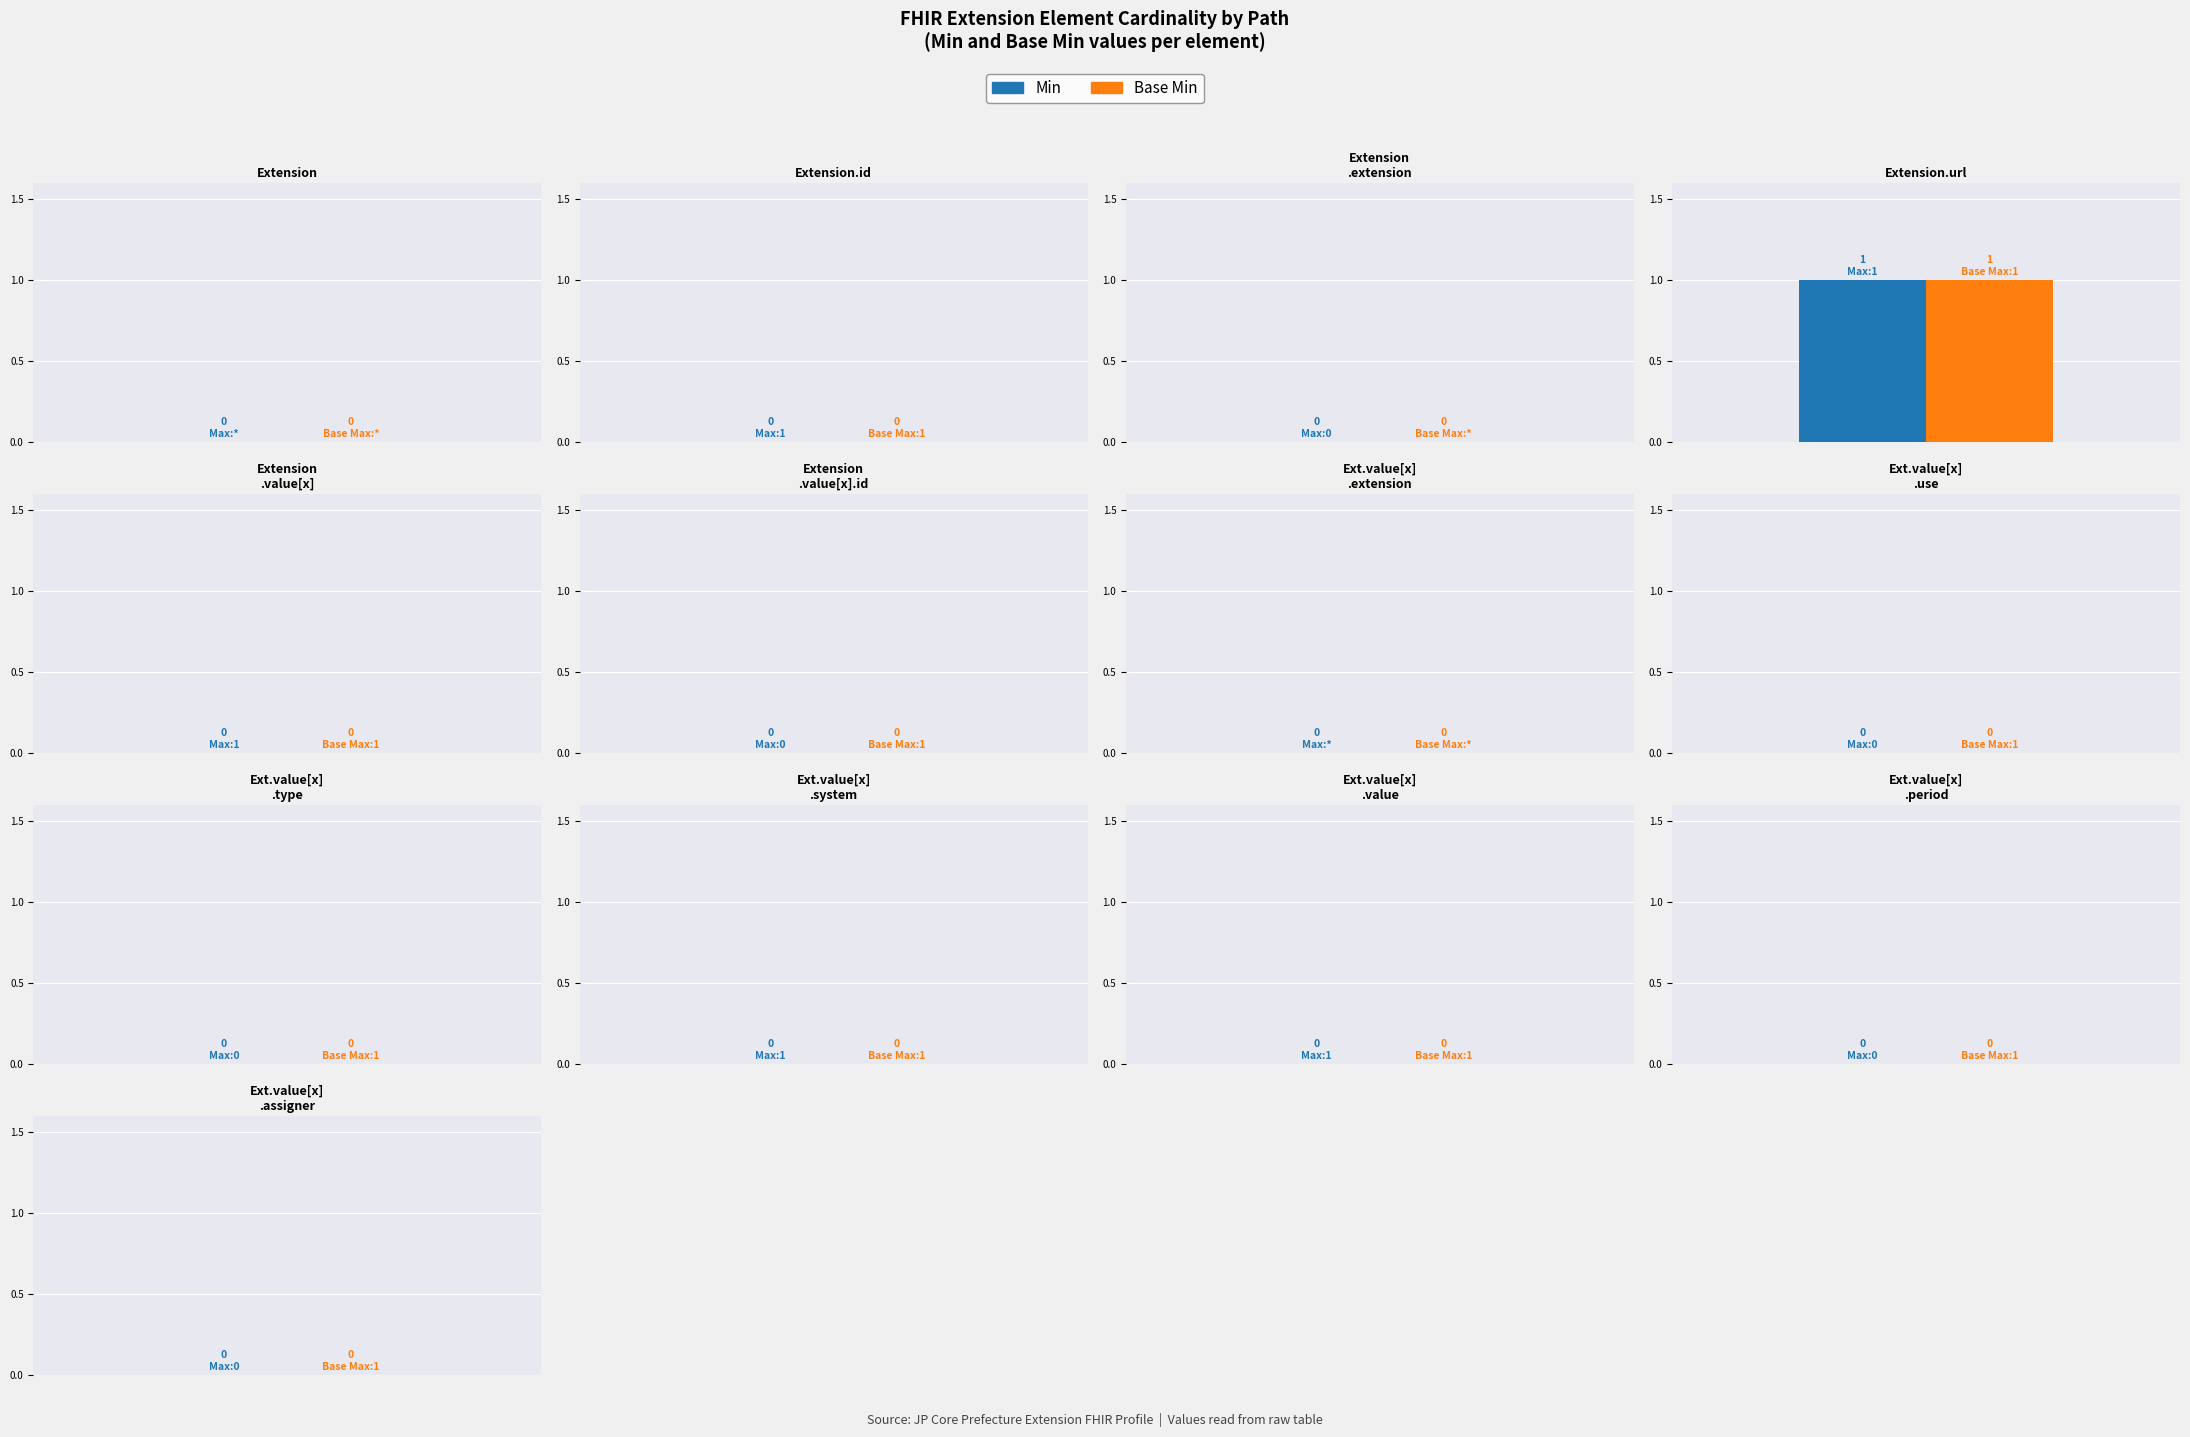

Reading left to right, list all the values displayed in this chart.

Min: 0	0	0	1	0	0	0	0	0	0	0	0	0
Base Min: 0	0	0	1	0	0	0	0	0	0	0	0	0